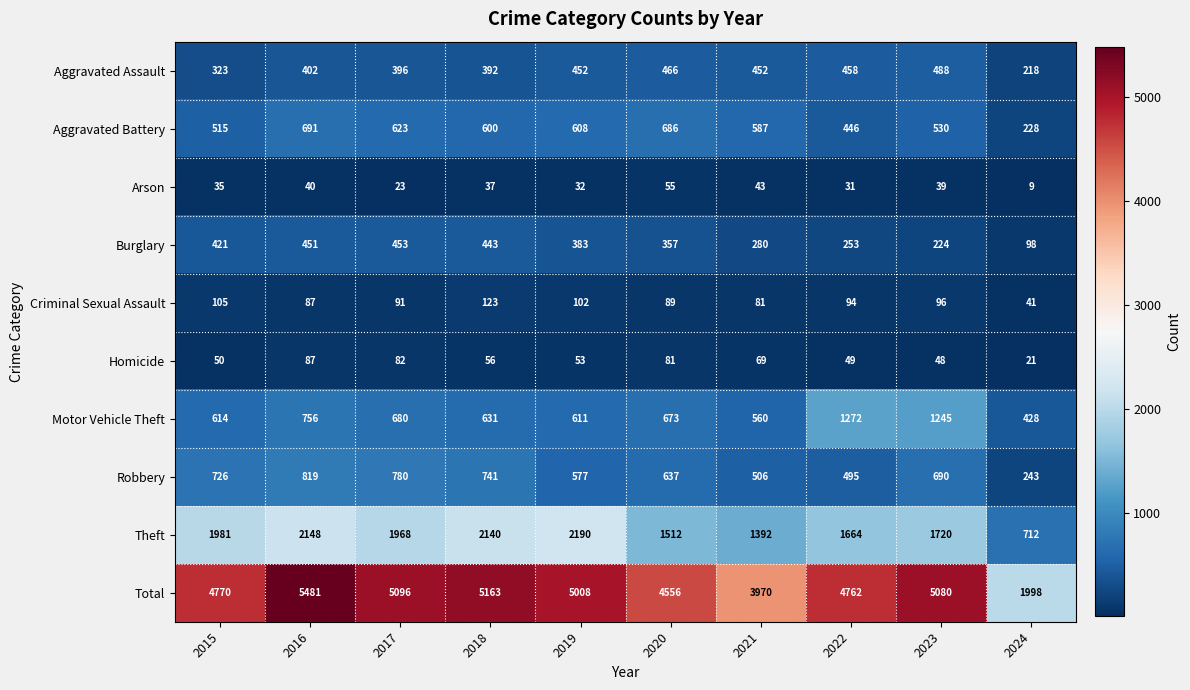

List the series in order of their peak value, highest first.

Total, Theft, Motor Vehicle Theft, Robbery, Aggravated Battery, Aggravated Assault, Burglary, Criminal Sexual Assault, Homicide, Arson